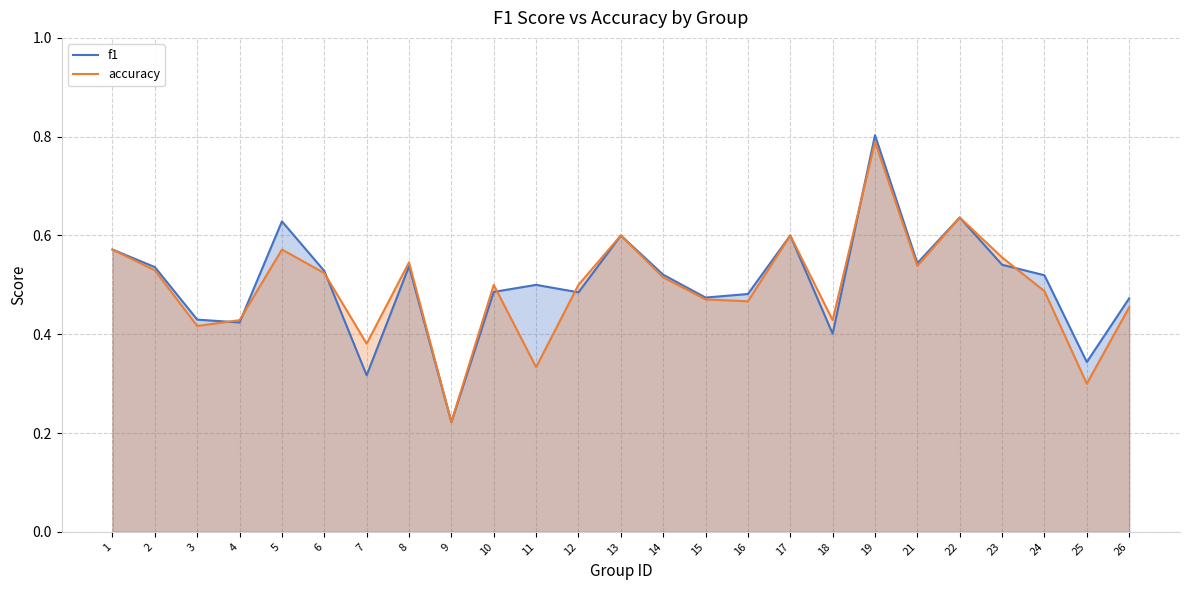

Between which two adjacent categories do accuracy and f1 first intersect?

3 and 4